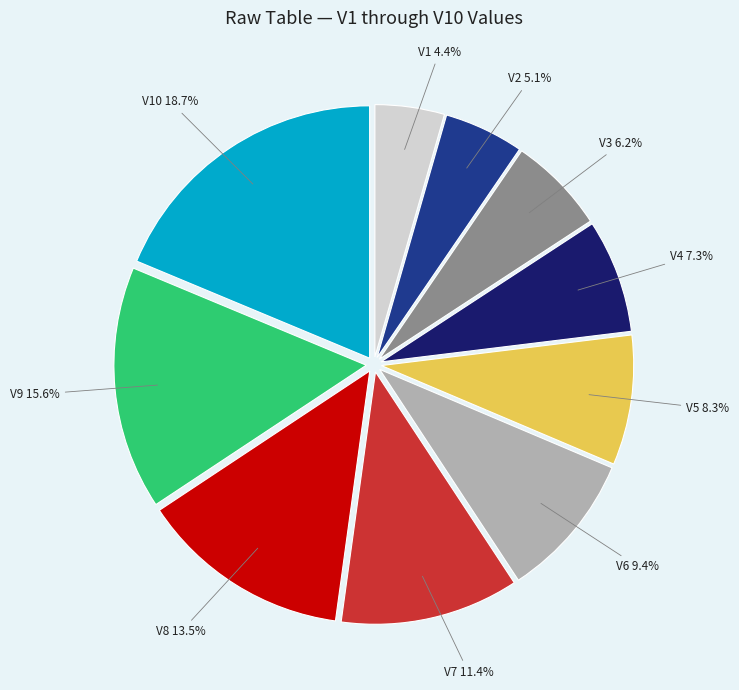

Is there a majority slice in this chart?

No